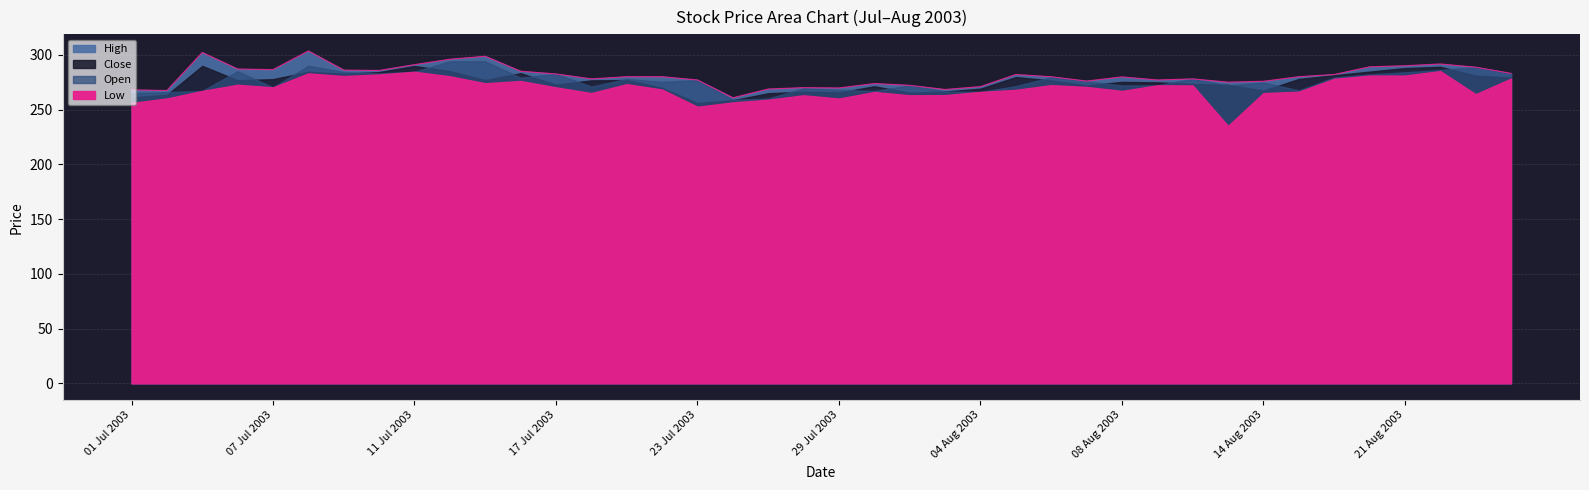

Which series has the largest total across all categories?

High